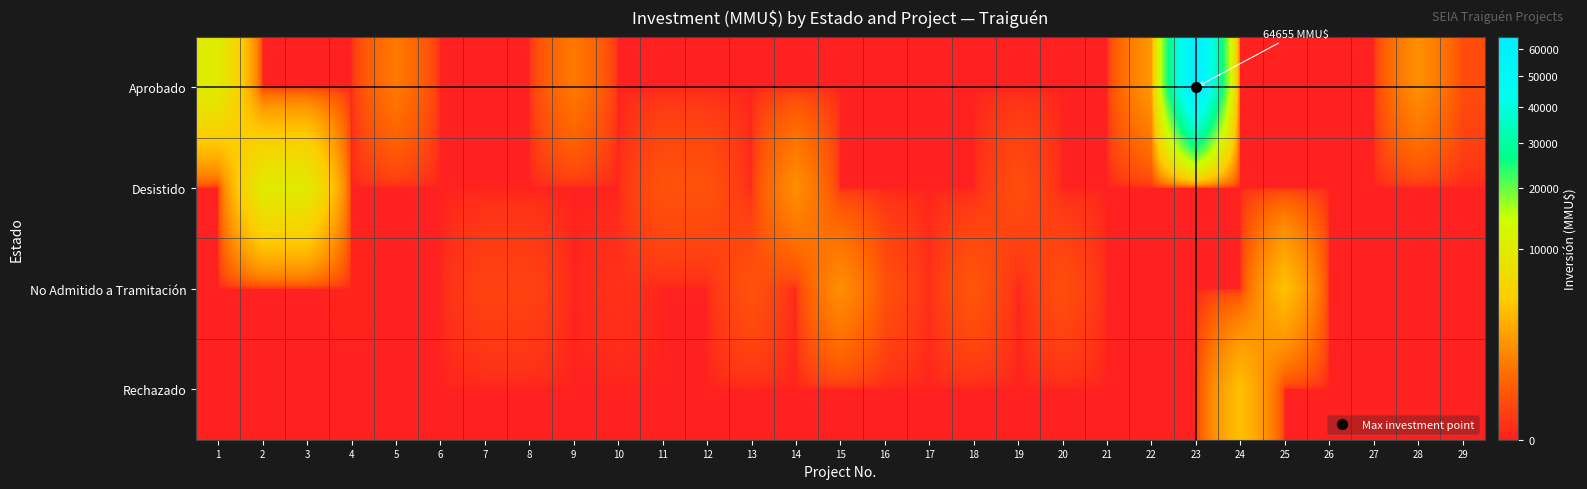

List the series in order of their peak value, highest first.

Aprobado, Desistido, No Admitido a Tramitación, Rechazado